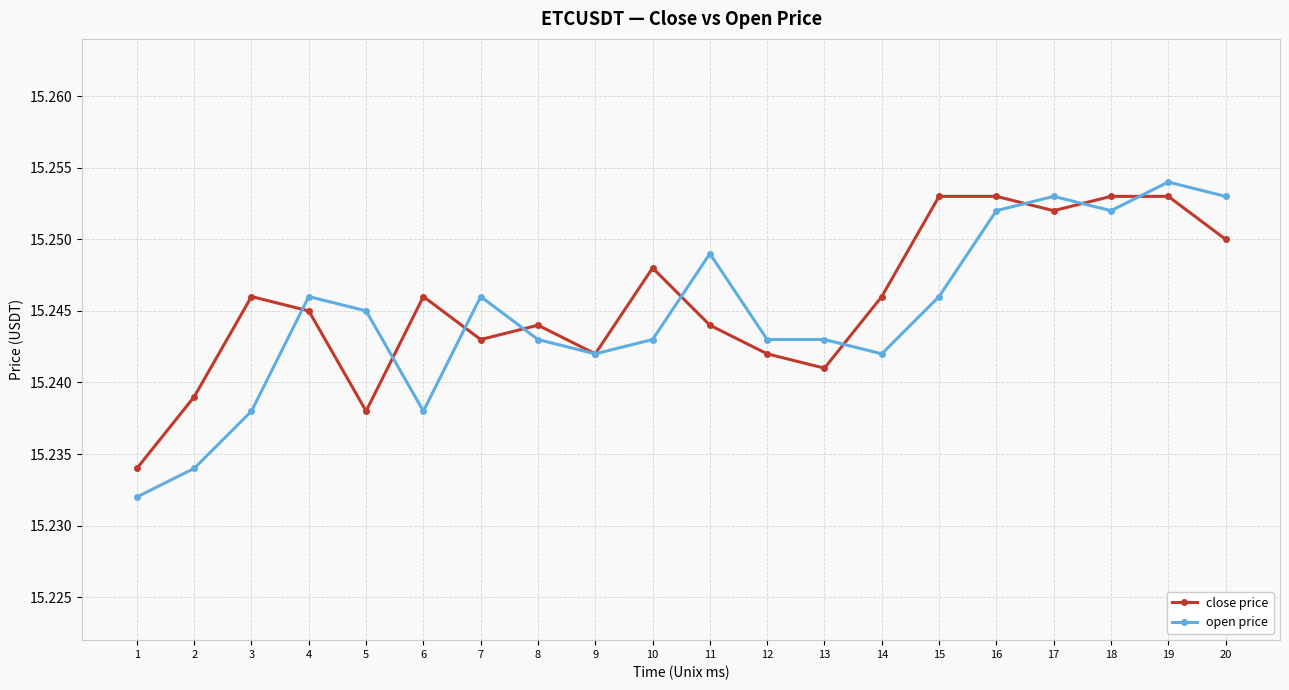

Which category has the lowest value in the open price series?

1